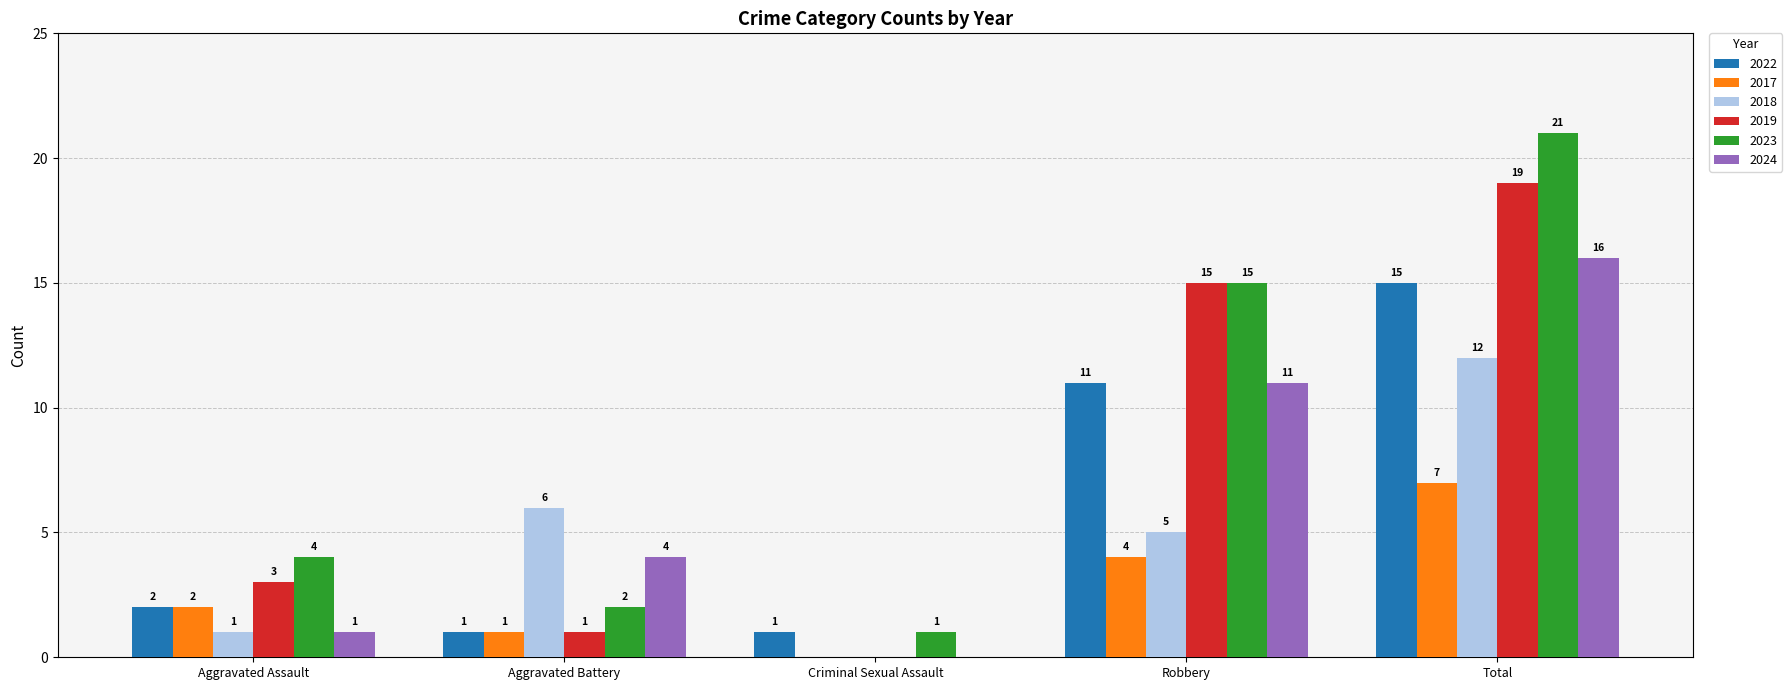

How many distinct data groups are displayed?

6